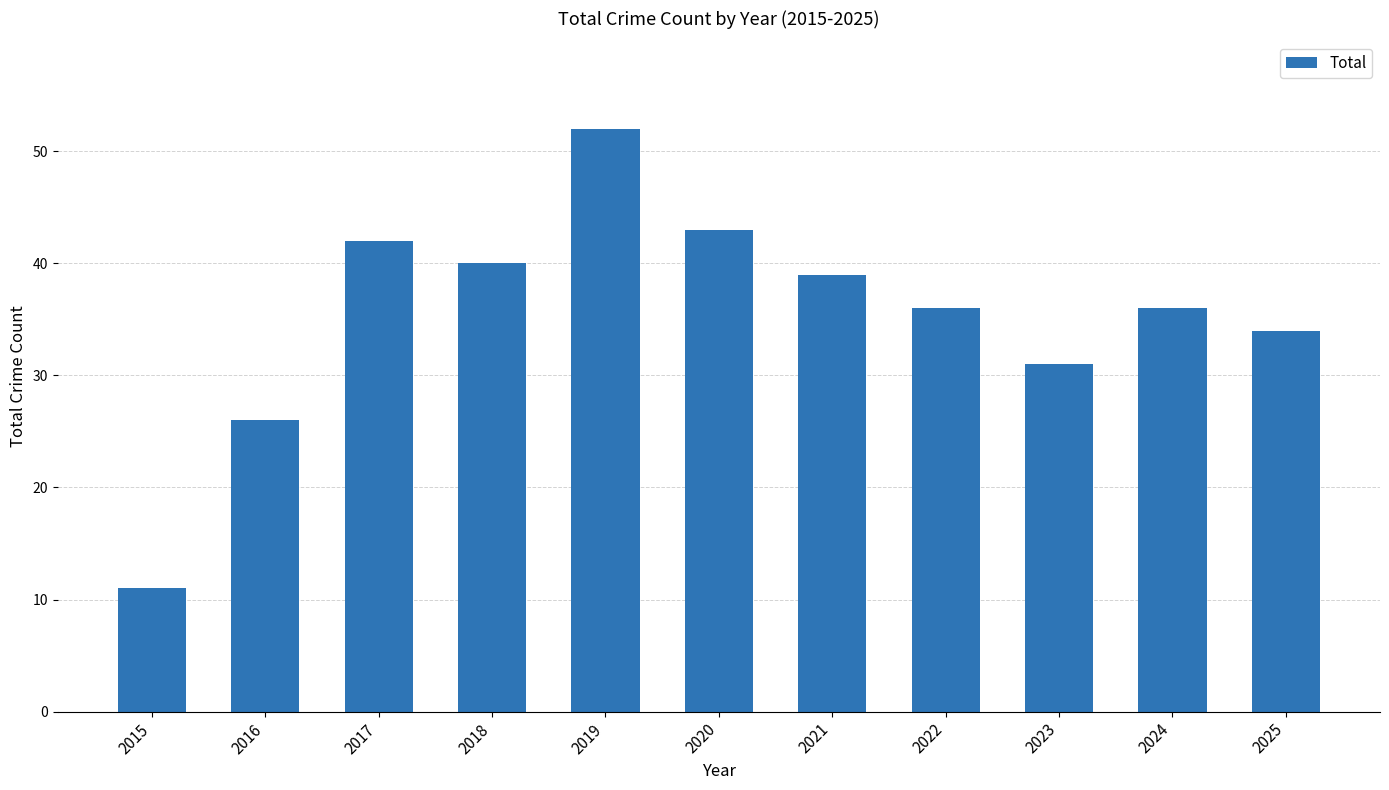

What is the smallest value displayed?

11